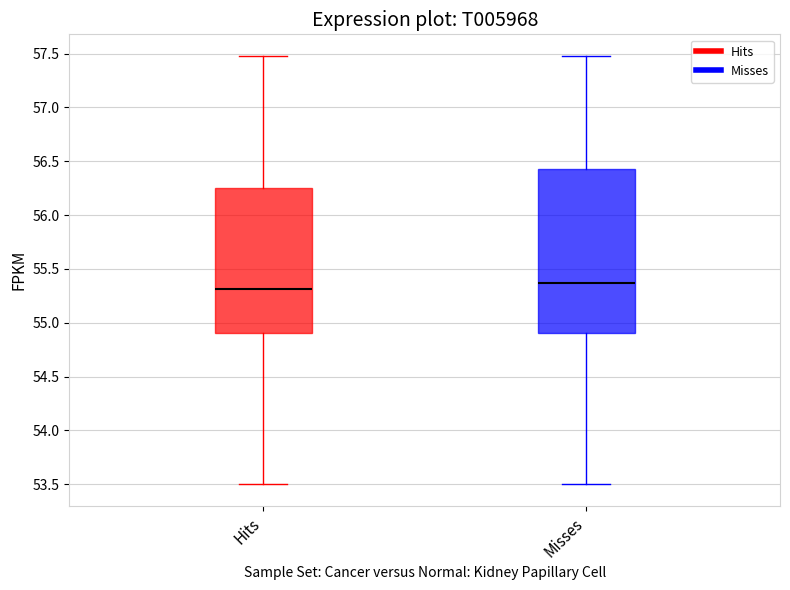

Reading left to right, transcribe this box plot: for each box, give where its median line is, the range the box spans, and where its two whiskers end, as read against the y-axis. The values are not printed on the chart, so give them approximately, as read against the axis.

Hits: median 55.30, box 54.90 to 56.25, whiskers 53.50 to 57.50
Misses: median 55.35, box 54.90 to 56.45, whiskers 53.50 to 57.50